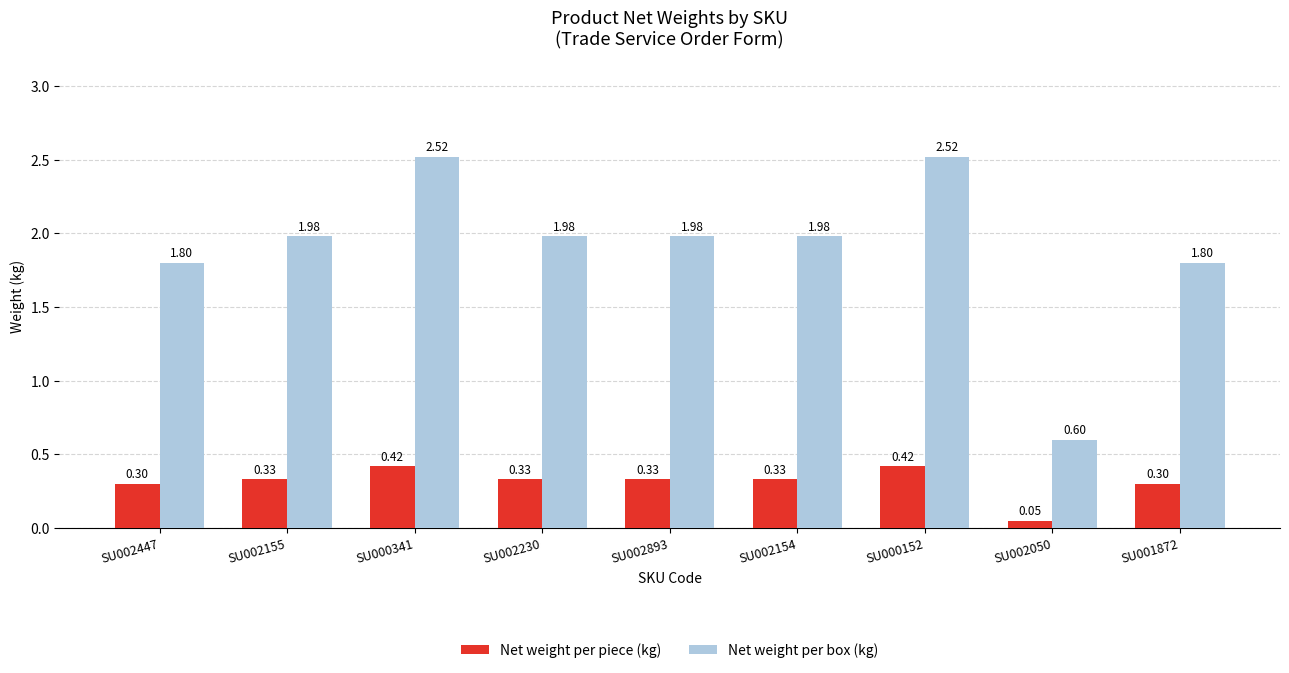

Which series changed the most between SU002447 and SU002230?

Net weight per box (kg)